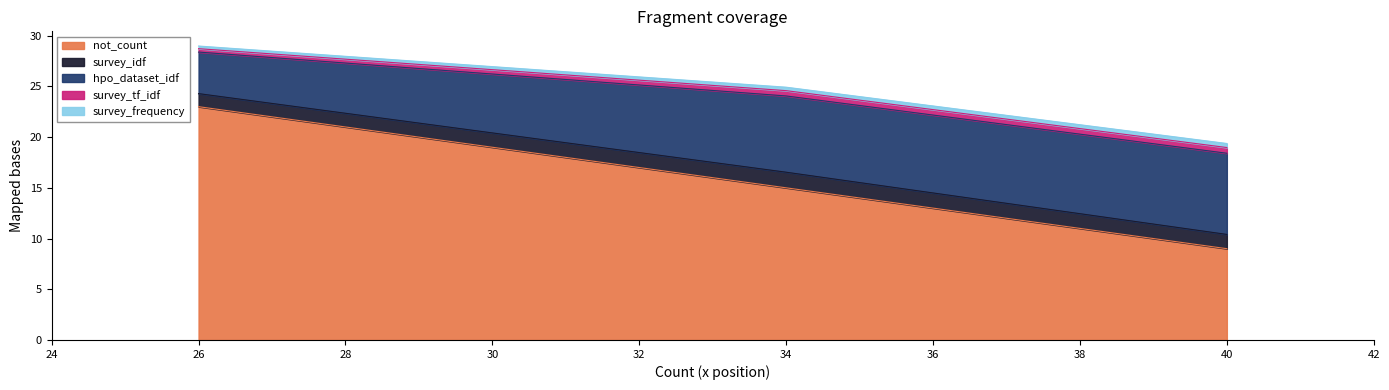

At which category is the sum across all series the highest?

26